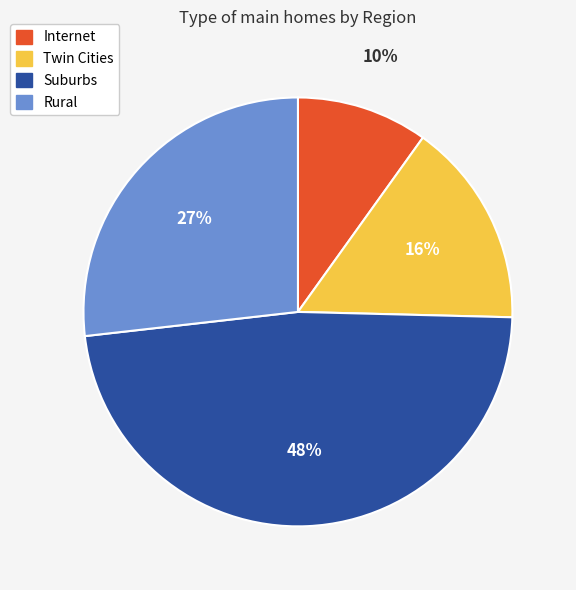

To the nearest percent, what is the difference between the largest and smallest slice percentages?

38%